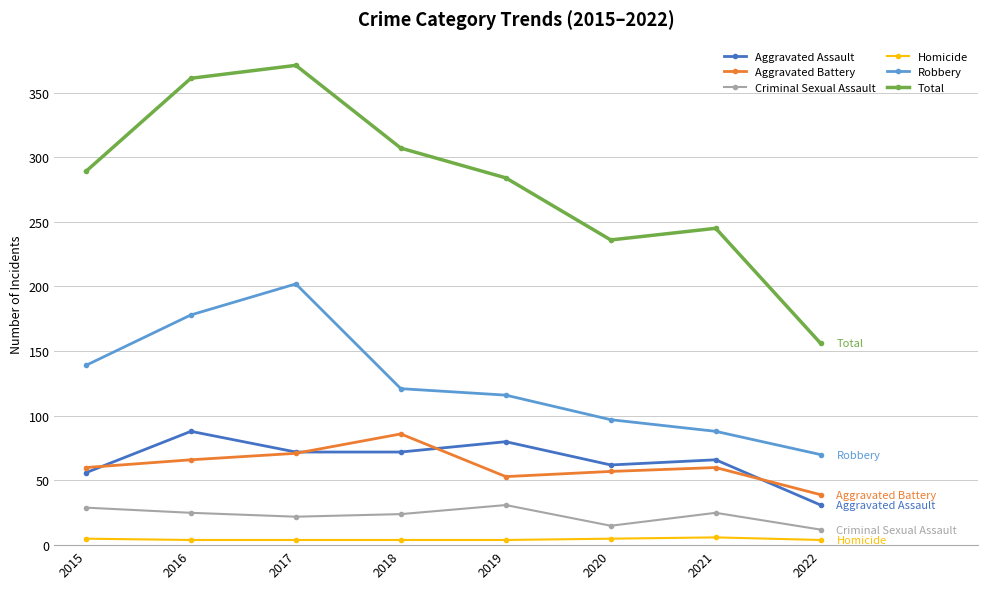

Does the chart have visible grid lines?

Yes